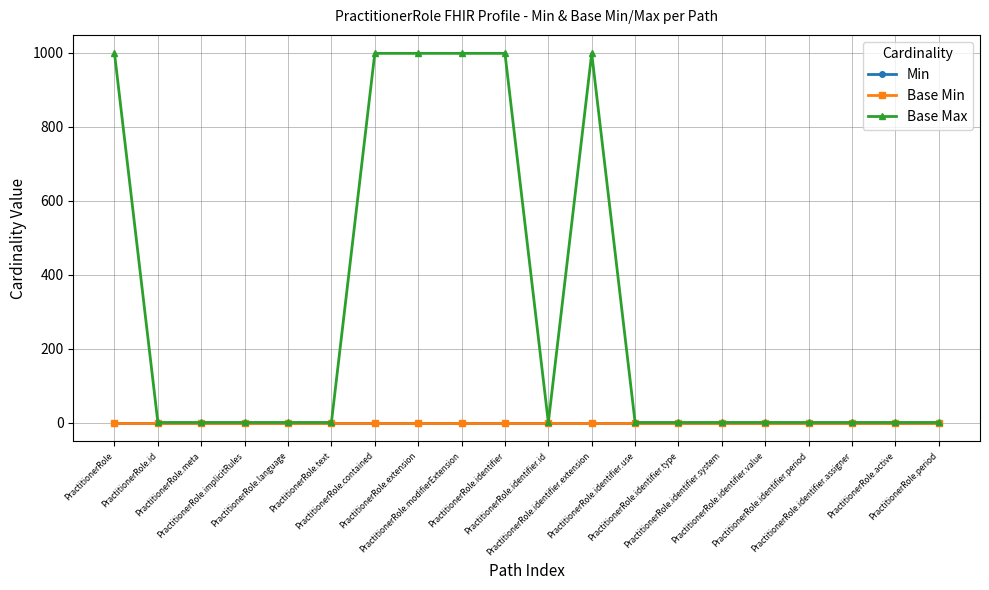

True or false: Base Min and Min cross at least once.

False